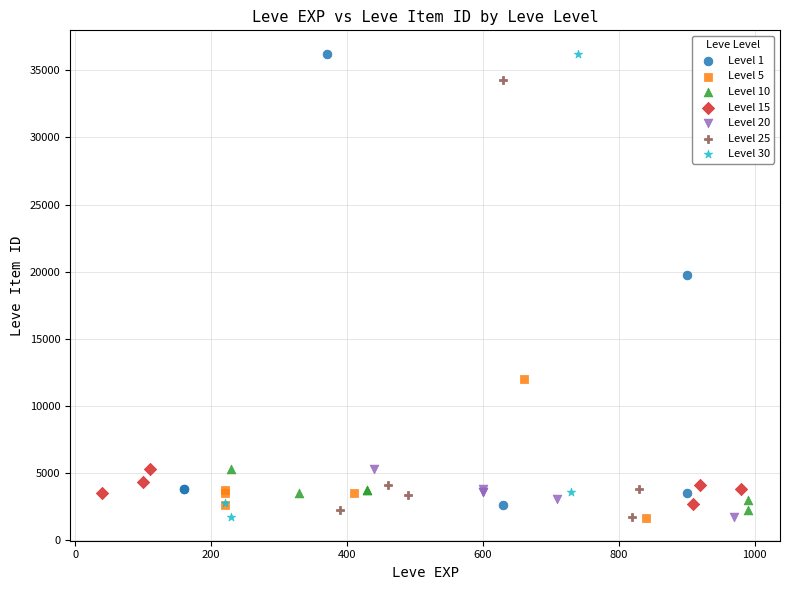

Which series has the widest spread of Y values?

Level 30